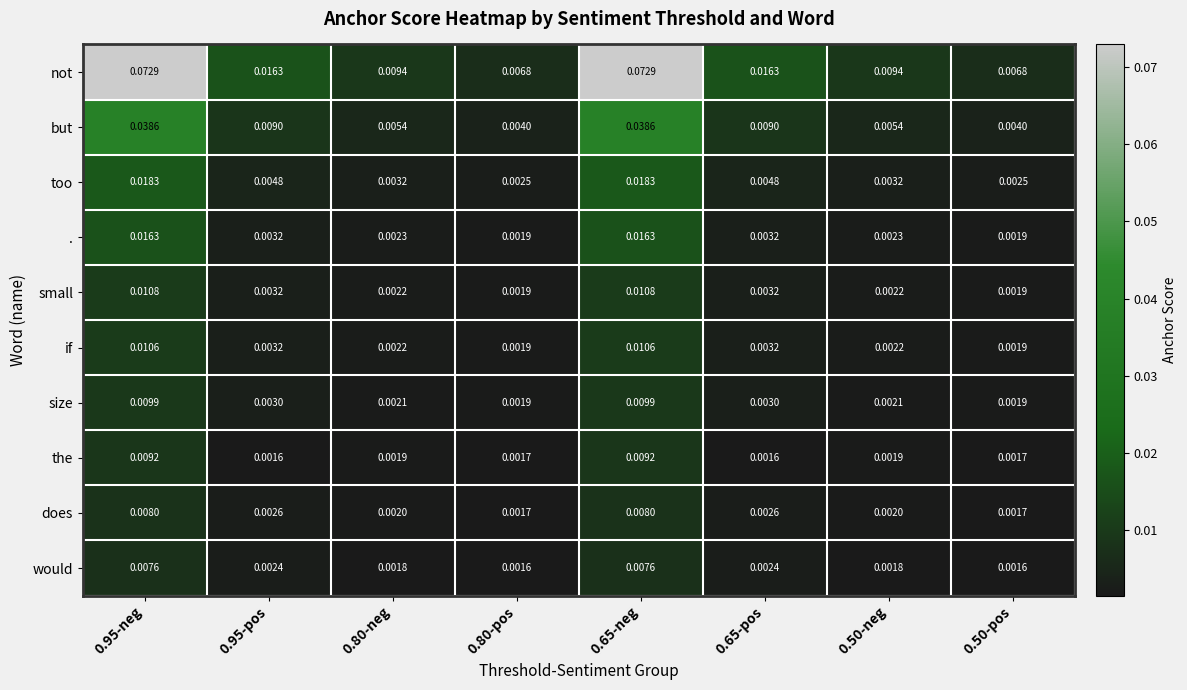

Between 0.80-neg and 0.80-pos, which series saw the biggest shift?

not